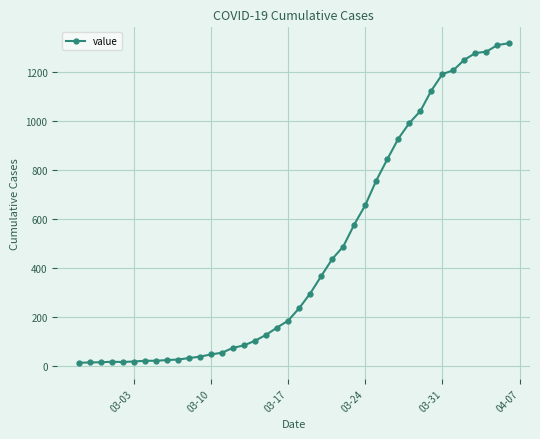

What is the maximum value shown in the chart?

1319